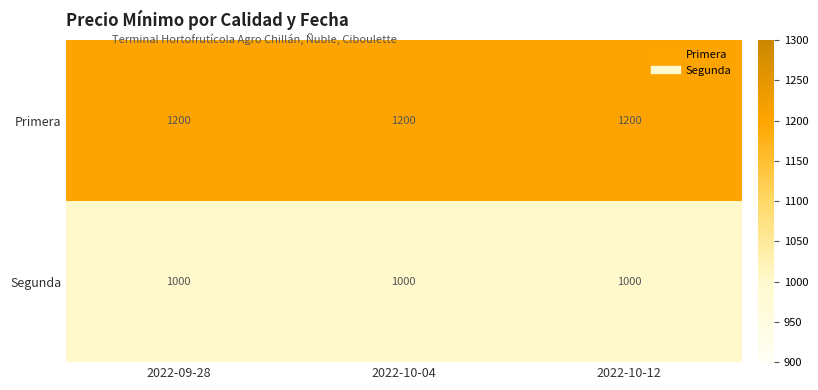

Which series has the largest total across all categories?

Primera